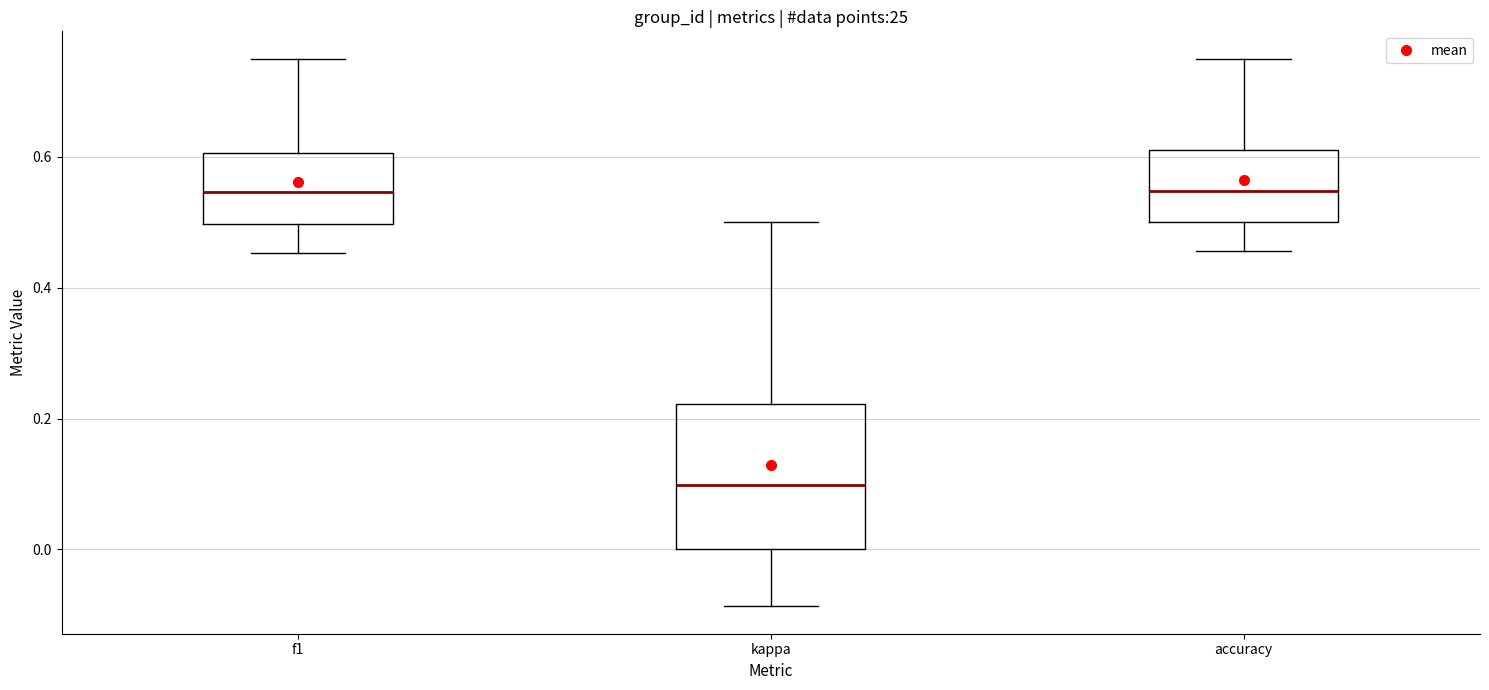

Reading left to right, transcribe this box plot: for each box, give where its median line is, the range the box spans, and where its two whiskers end, as read against the y-axis. The values are not printed on the chart, so give them approximately, as read against the axis.

f1: median 0.54, box 0.50 to 0.60, whiskers 0.46 to 0.76
kappa: median 0.10, box 0.00 to 0.22, whiskers -0.08 to 0.50
accuracy: median 0.54, box 0.50 to 0.62, whiskers 0.46 to 0.76